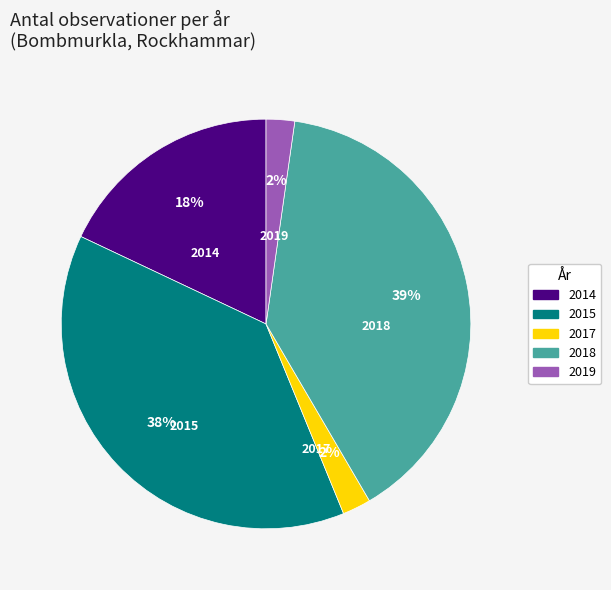

True or false: 2015 accounts for 38% of the total.

True